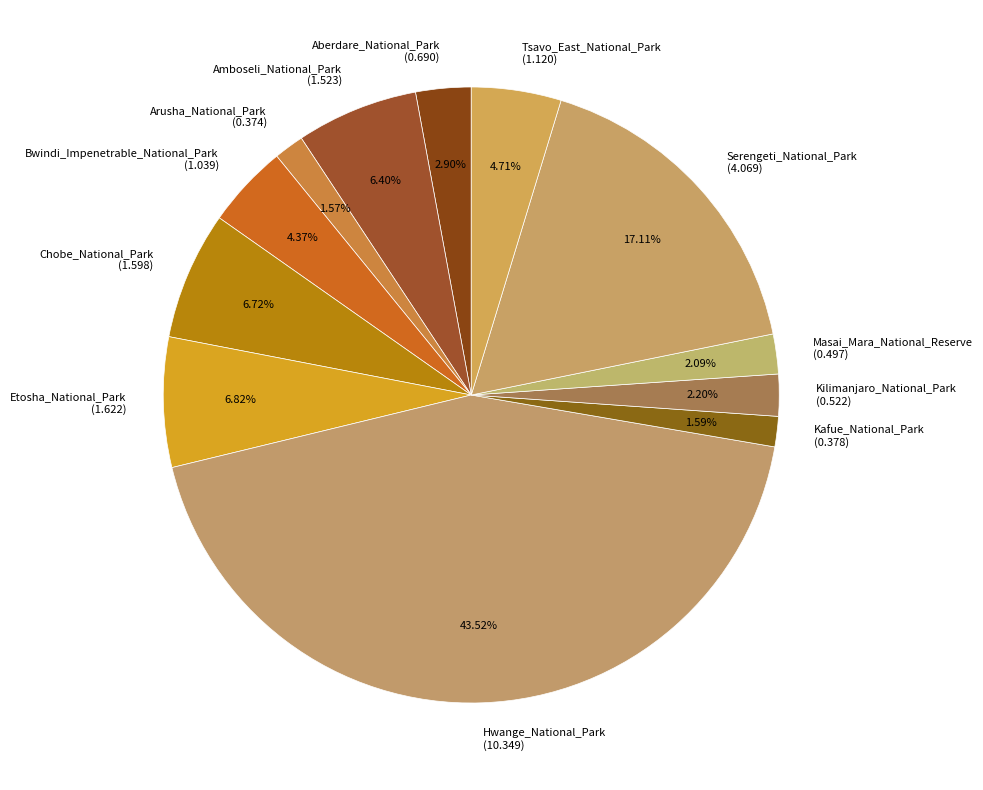

Which slice is the largest?

Hwange_National_Park